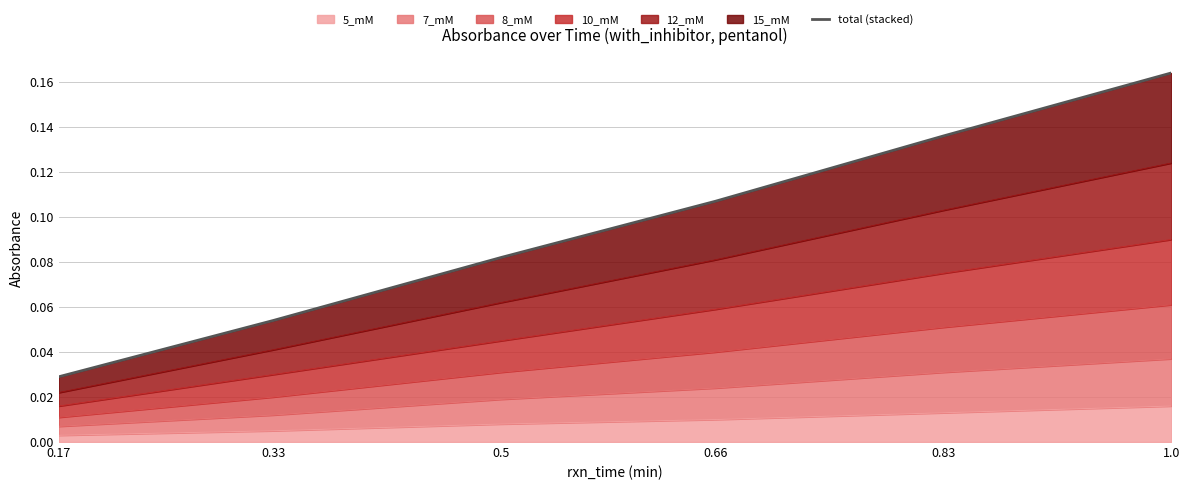

What is the label of the 5th point from the left?

0.83